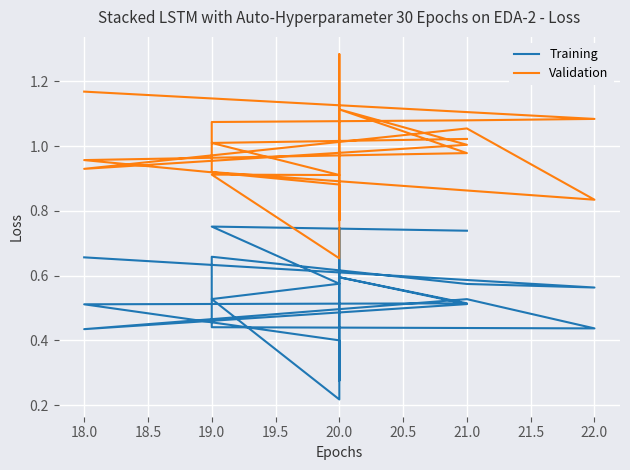

How many interior local peaks does the Training series have?

5